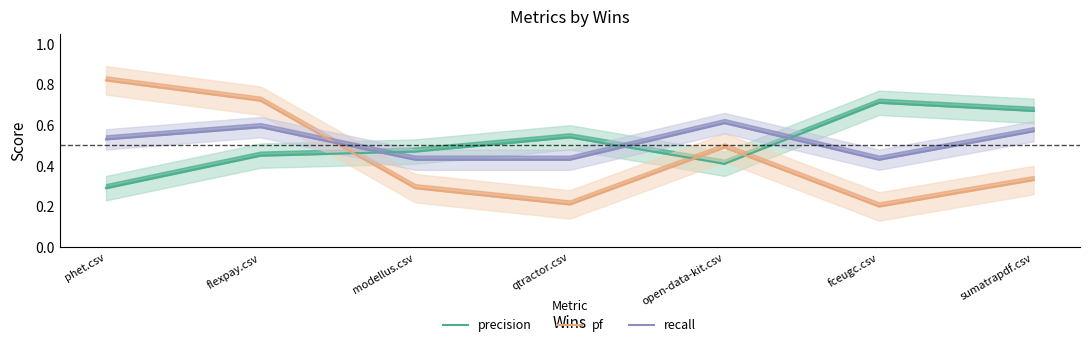

Reading left to right, list all the values displayed in this chart.

precision: phet.csv=0.3	flexpay.csv=0.5	modellus.csv=0.5	qtractor.csv=0.5	open-data-kit.csv=0.4	fceugc.csv=0.7	sumatrapdf.csv=0.7
pf: phet.csv=0.8	flexpay.csv=0.7	modellus.csv=0.3	qtractor.csv=0.2	open-data-kit.csv=0.5	fceugc.csv=0.2	sumatrapdf.csv=0.3
recall: phet.csv=0.5	flexpay.csv=0.6	modellus.csv=0.4	qtractor.csv=0.4	open-data-kit.csv=0.6	fceugc.csv=0.4	sumatrapdf.csv=0.6